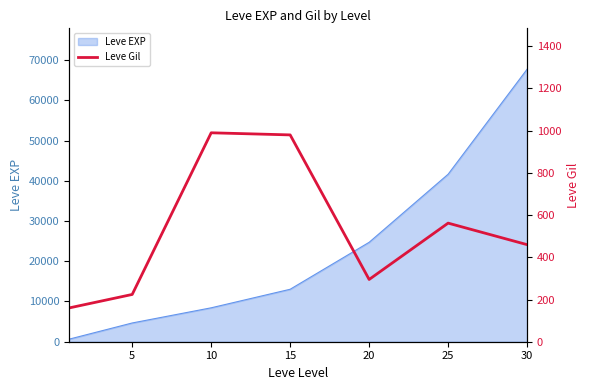

True or false: there are more than 0 points higher than both neighbors.

True